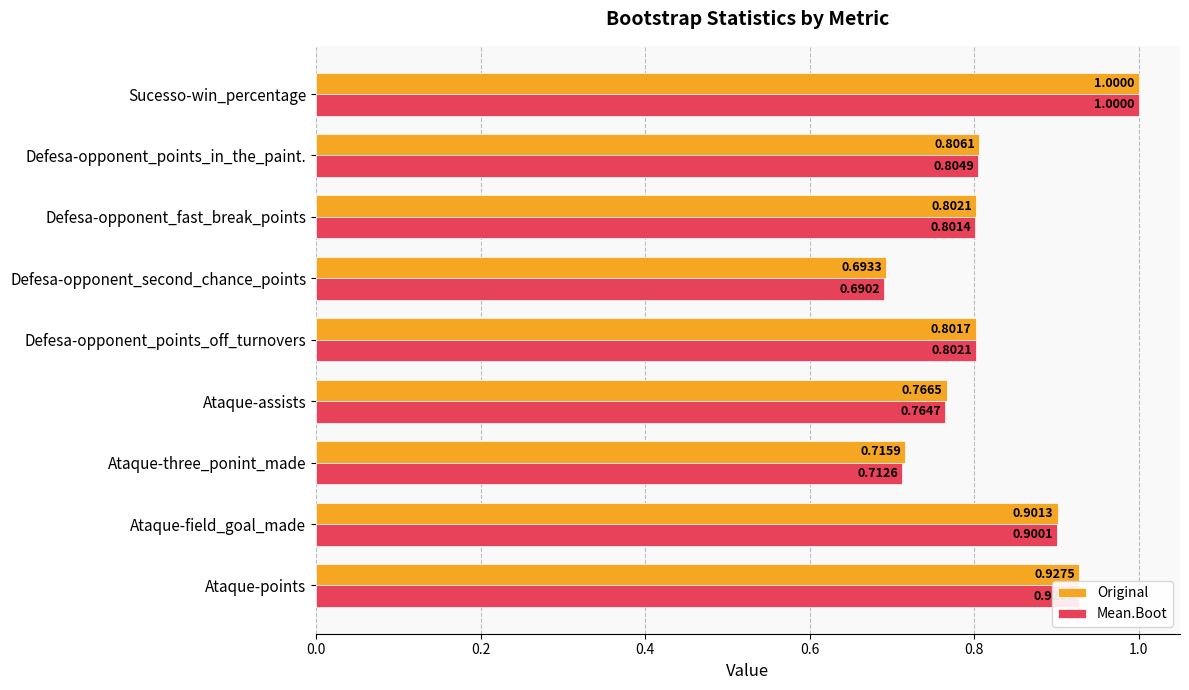

List the labels in order of Mean.Boot value, largest first.

Sucesso-win_percentage, Ataque-points, Ataque-field_goal_made, Defesa-opponent_points_in_the_paint., Defesa-opponent_points_off_turnovers, Defesa-opponent_fast_break_points, Ataque-assists, Ataque-three_ponint_made, Defesa-opponent_second_chance_points